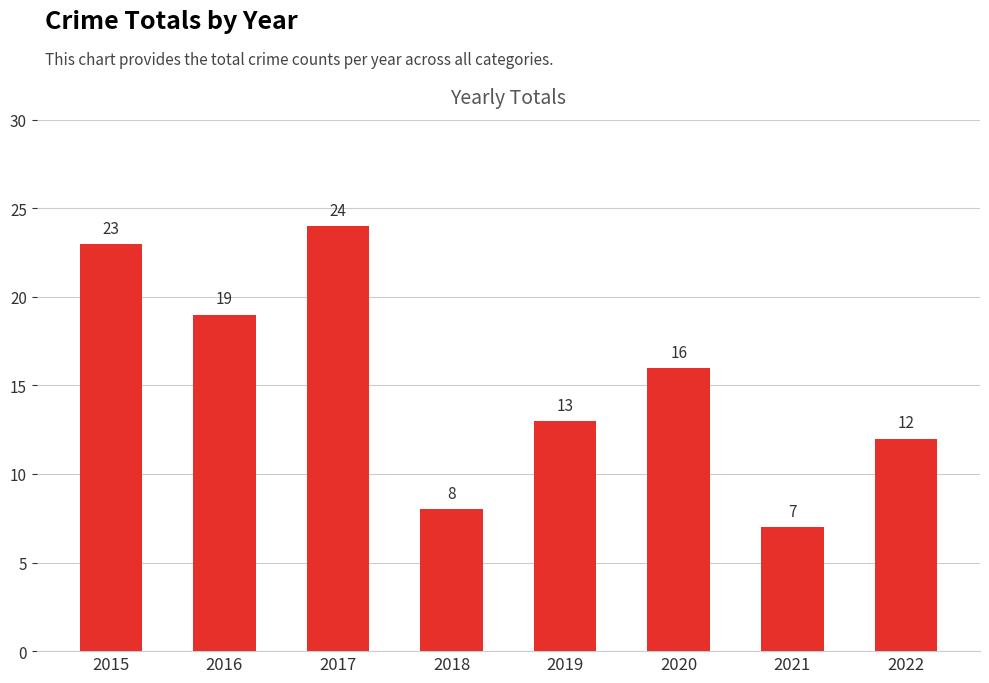

True or false: the data shows 19 at 2019.

False